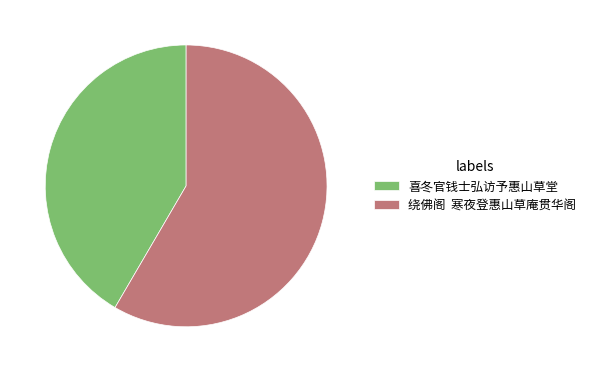

Is there a majority slice in this chart?

Yes